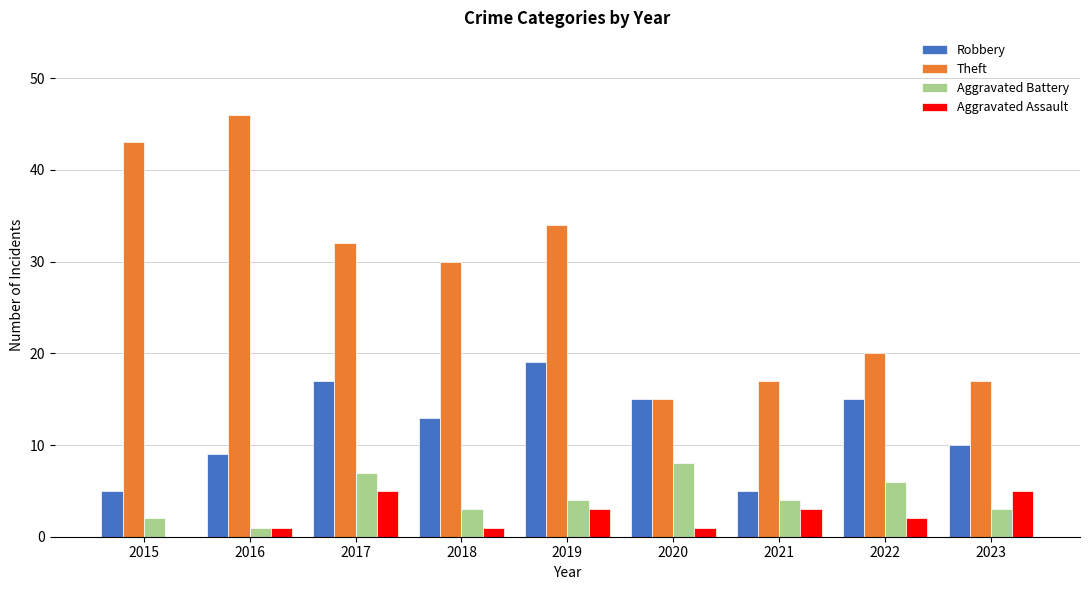

What is the total value across all series at 2017?

61